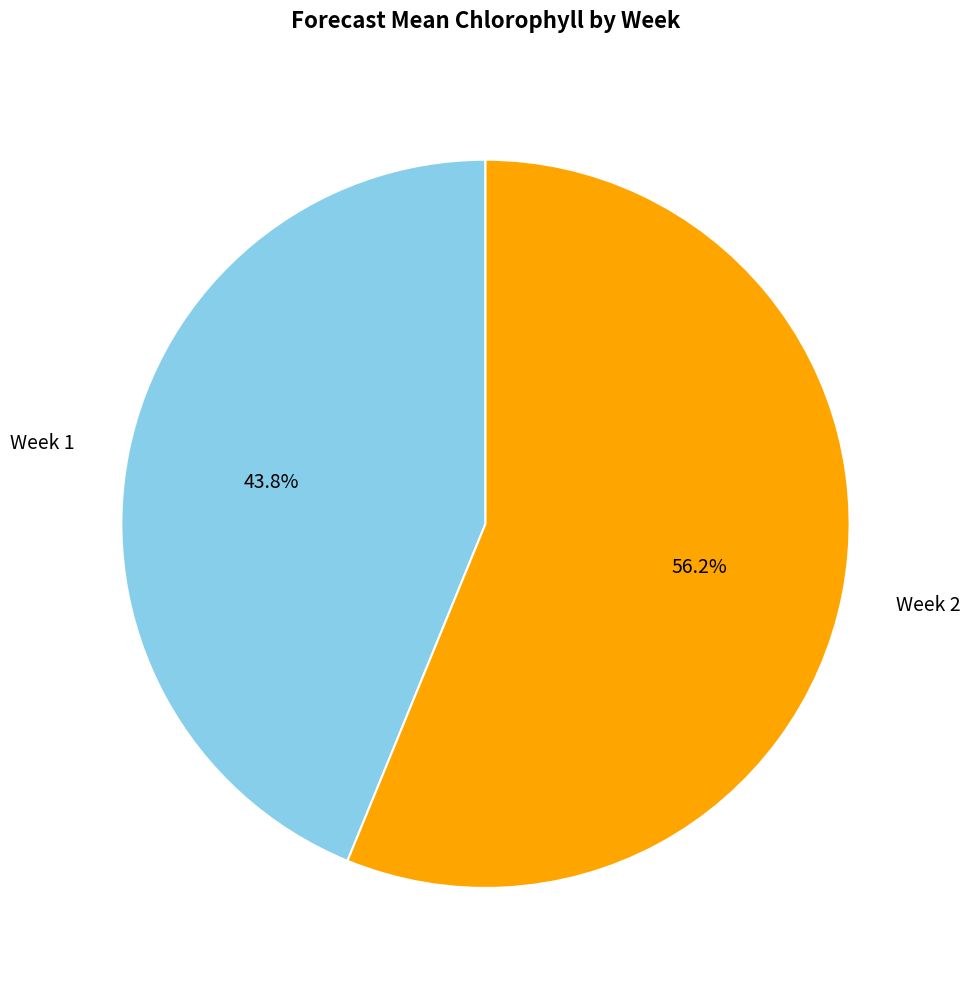

Does any single category account for the majority?

Yes